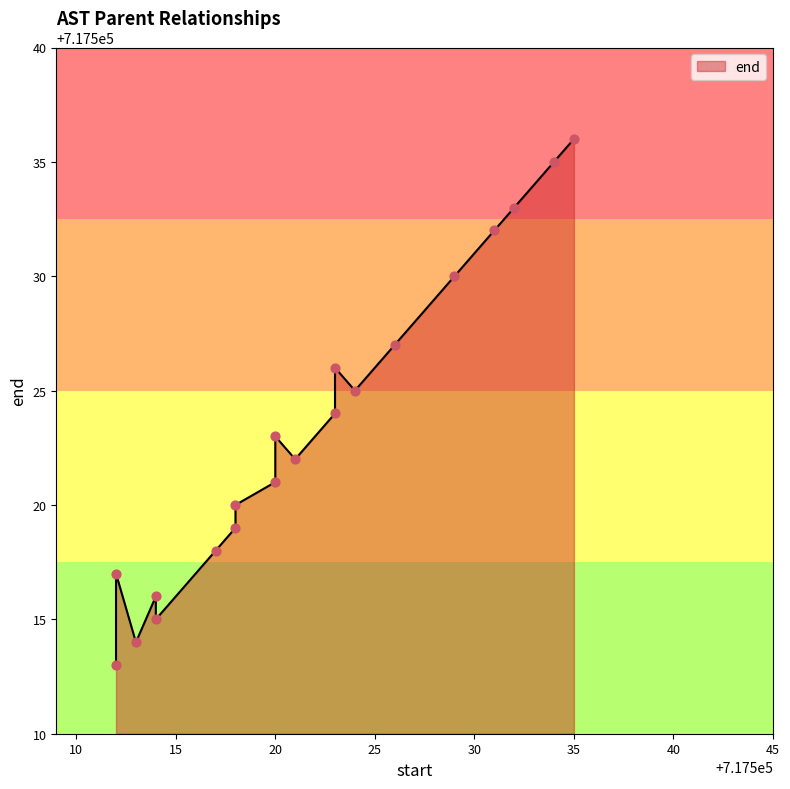

Which has a higher value, 717523 or 717529?

717529